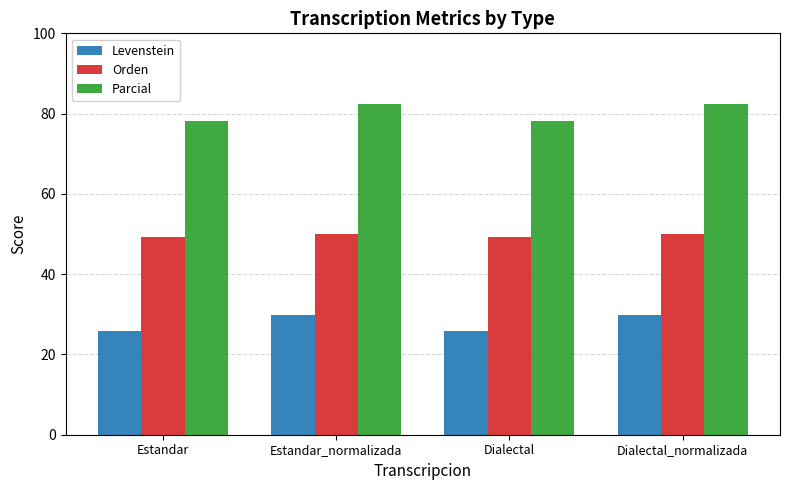

What is the spread (max minus min) of values at Estandar?

52.2